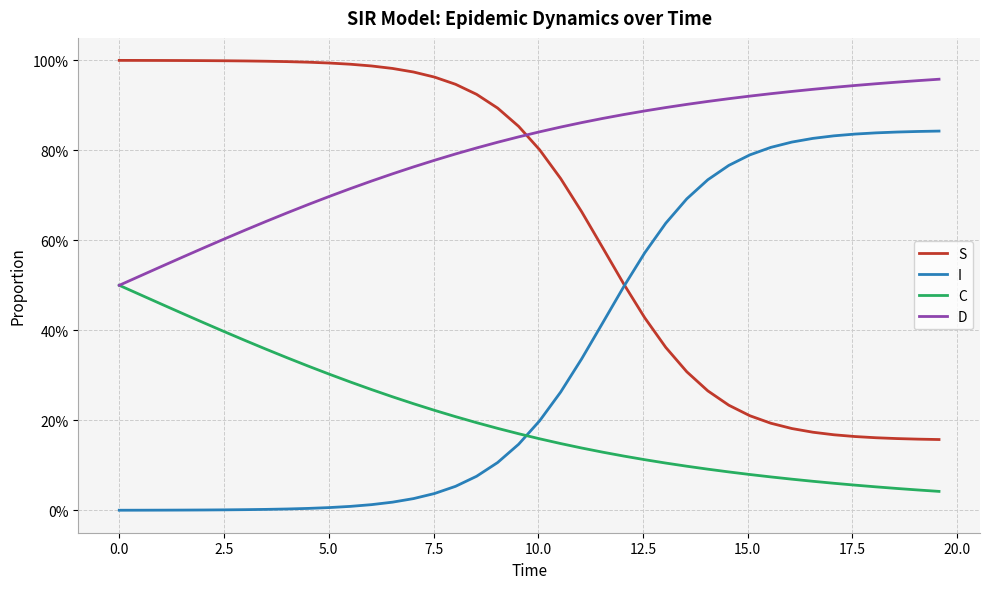

Is this an area chart (filled region under the line)?

No